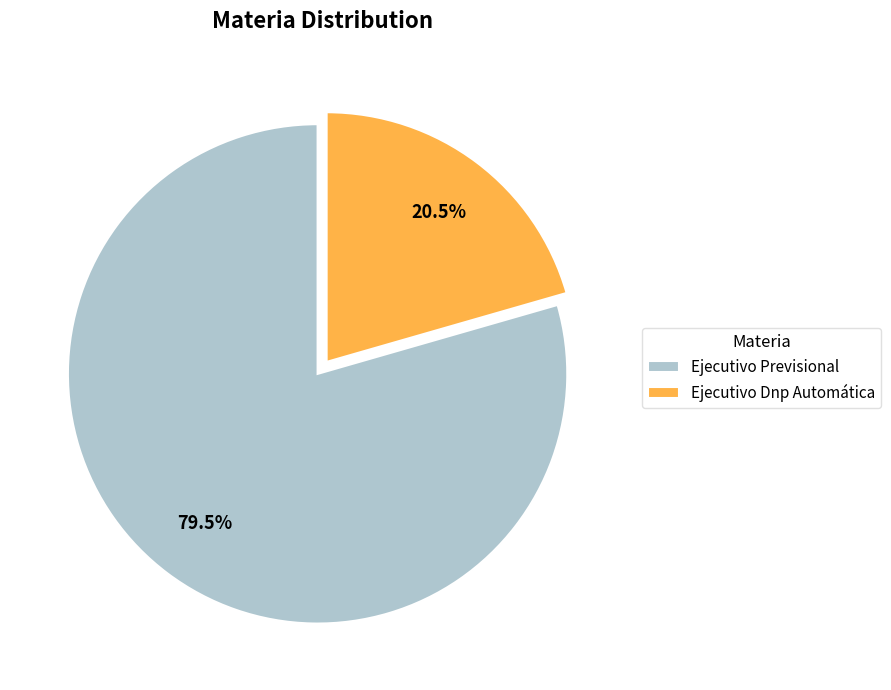

Does Ejecutivo Previsional represent more than half of the total?

Yes